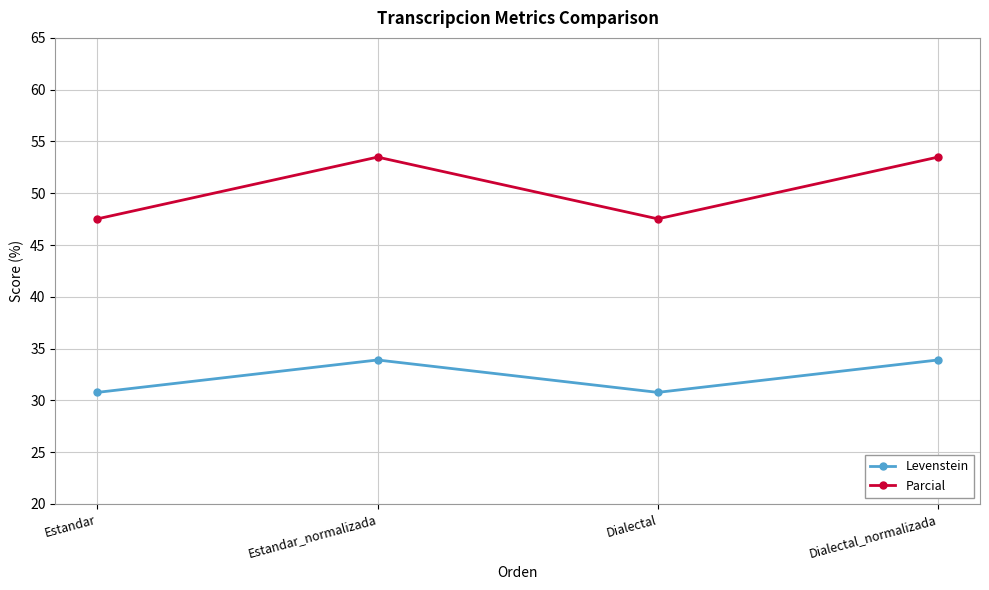

What is the label of the 2nd point from the right?

Dialectal